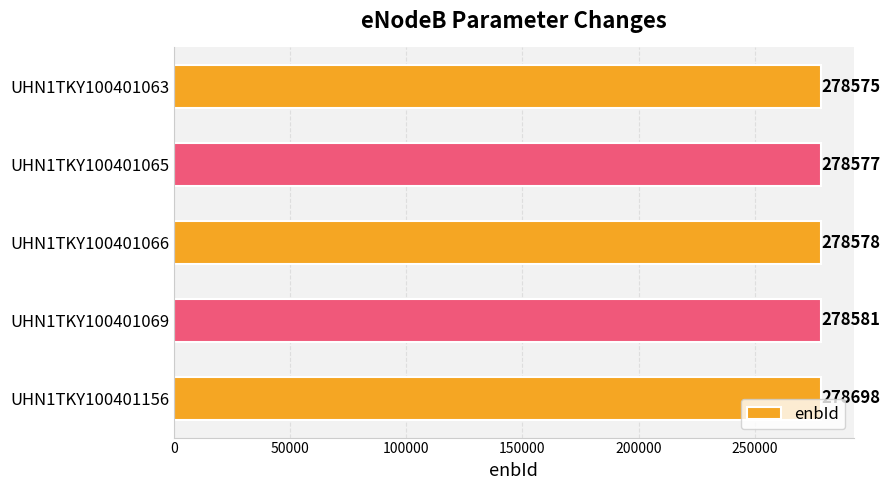

Between UHN1TKY100401156 and UHN1TKY100401063, which is larger?

UHN1TKY100401156